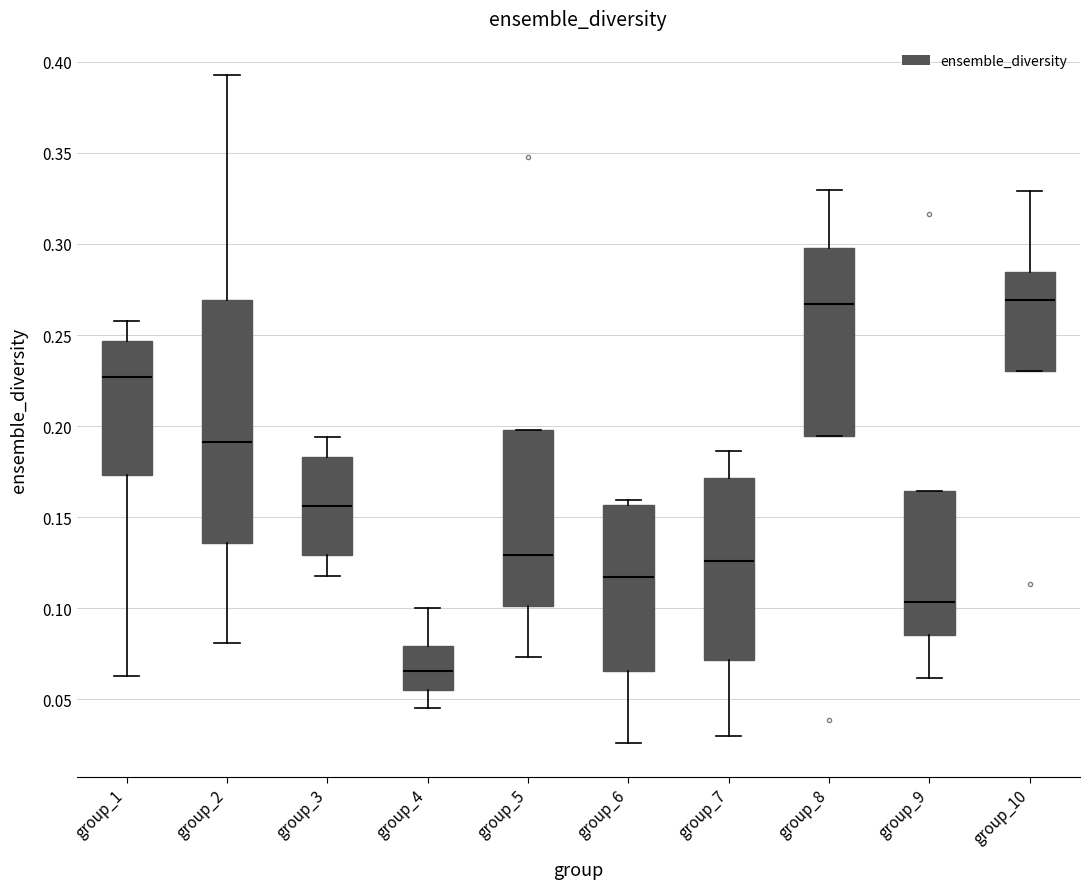

Reading left to right, read every box against the y-axis: the position of its median line, the range the box covers, and the ends of its whiskers. The values are not printed on the chart, so give them approximately, as read against the axis.

group_1: median 0.225, box 0.175 to 0.245, whiskers 0.065 to 0.260
group_2: median 0.190, box 0.135 to 0.270, whiskers 0.080 to 0.395
group_3: median 0.155, box 0.130 to 0.185, whiskers 0.120 to 0.195
group_4: median 0.065, box 0.055 to 0.080, whiskers 0.045 to 0.100
group_5: median 0.130, box 0.100 to 0.200, whiskers 0.075 to 0.200
group_6: median 0.115, box 0.065 to 0.155, whiskers 0.025 to 0.160
group_7: median 0.125, box 0.070 to 0.170, whiskers 0.030 to 0.185
group_8: median 0.265, box 0.195 to 0.300, whiskers 0.195 to 0.330
group_9: median 0.105, box 0.085 to 0.165, whiskers 0.060 to 0.165
group_10: median 0.270, box 0.230 to 0.285, whiskers 0.230 to 0.330